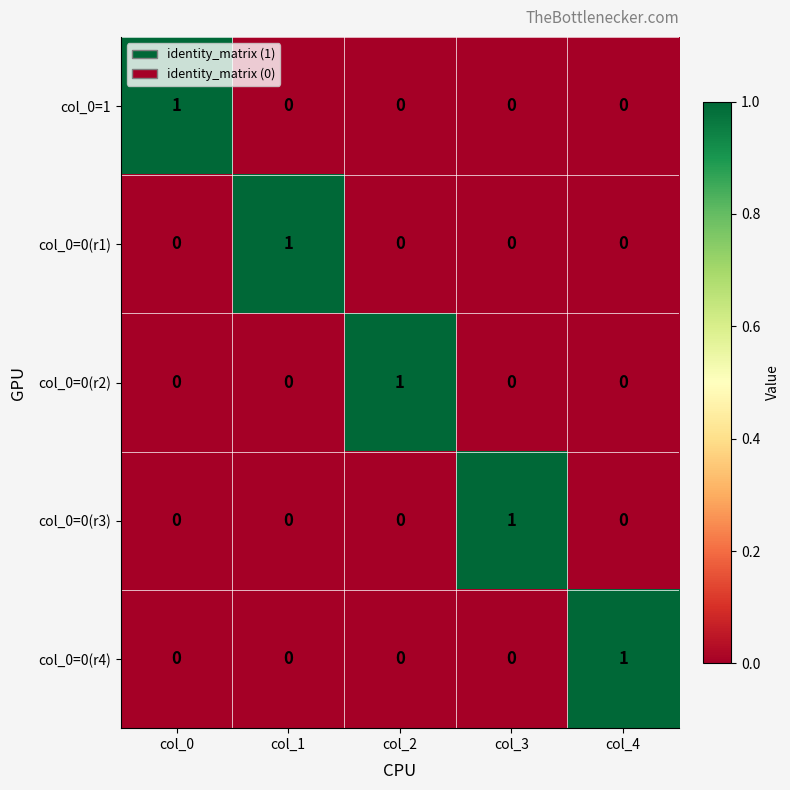

Count the col_0=0(r2) values in the range 0 to 1.

5